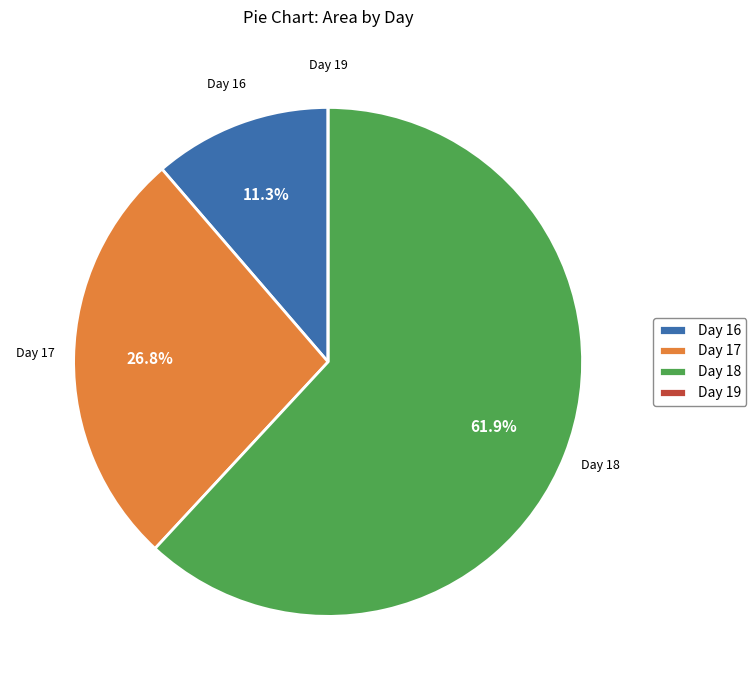

Is there a majority slice in this chart?

Yes